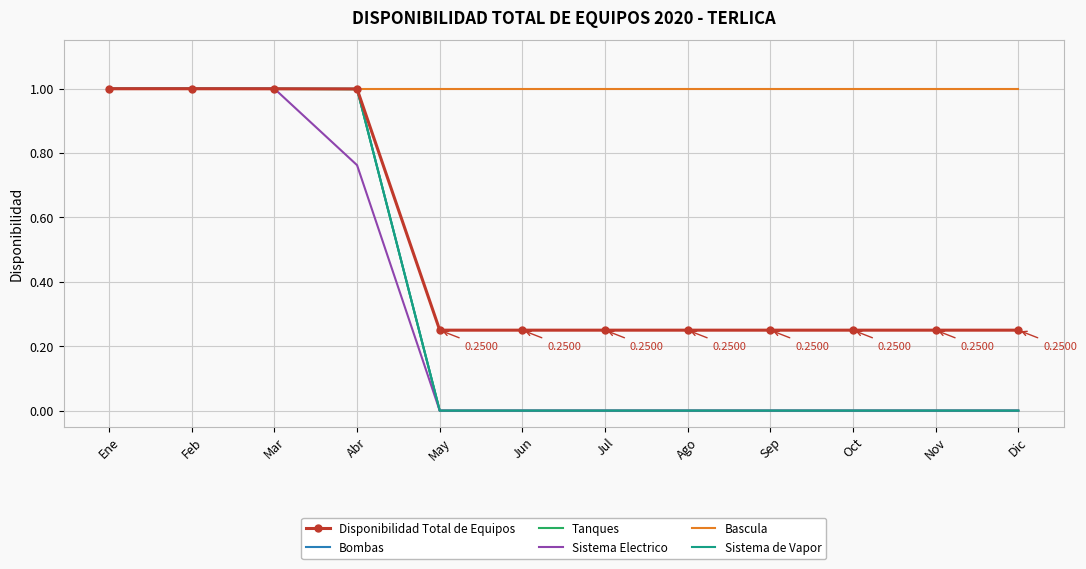

What is the total value across all series at Mar?

6.0